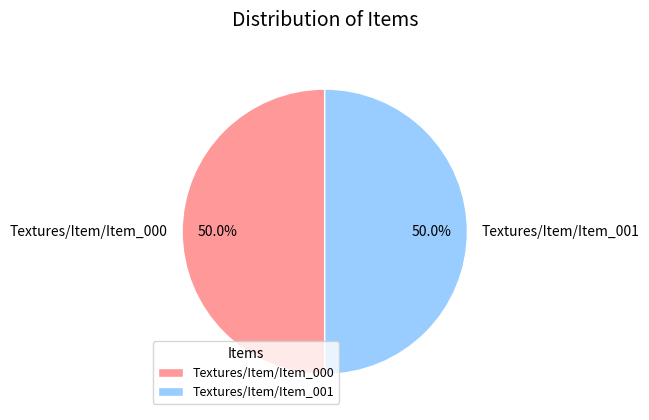

To the nearest percent, what is the difference between the Textures/Item/Item_001 and Textures/Item/Item_000 slice percentages?

0%